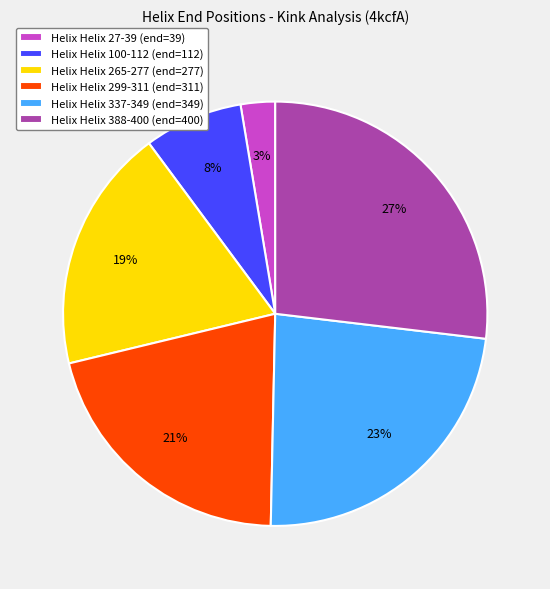

Is it true that Helix Helix 299-311 (end=311) is 21% of the pie?

True